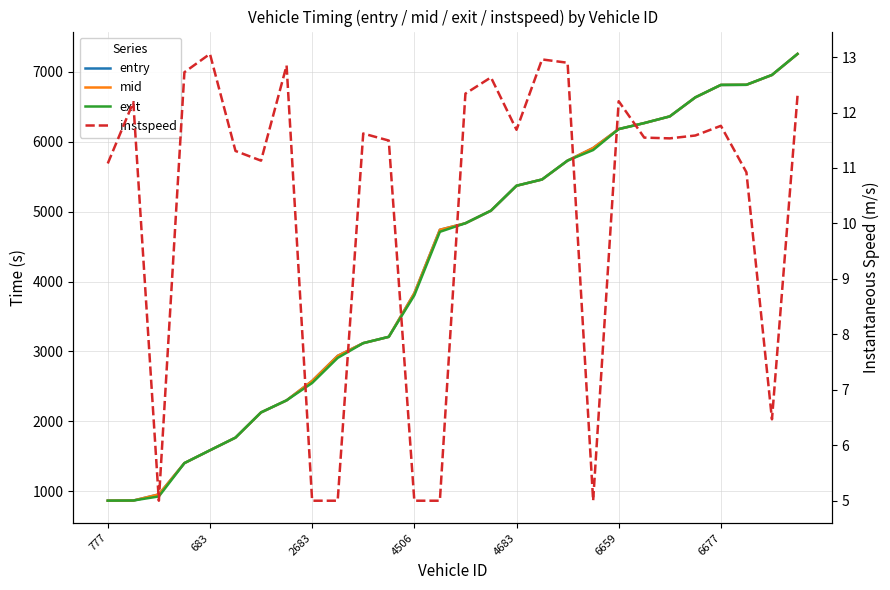

Is it true that mid equals 2957.3 at 17?

False